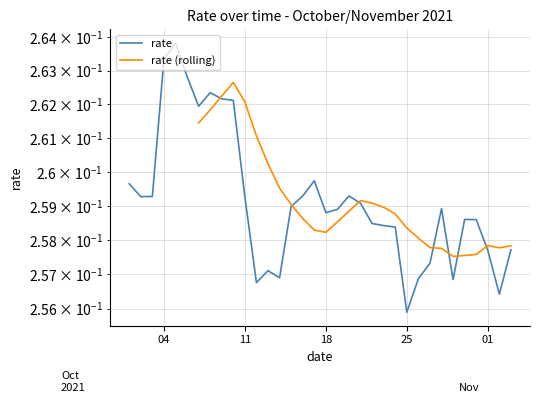

Count the values in the range 0 to 1.

34